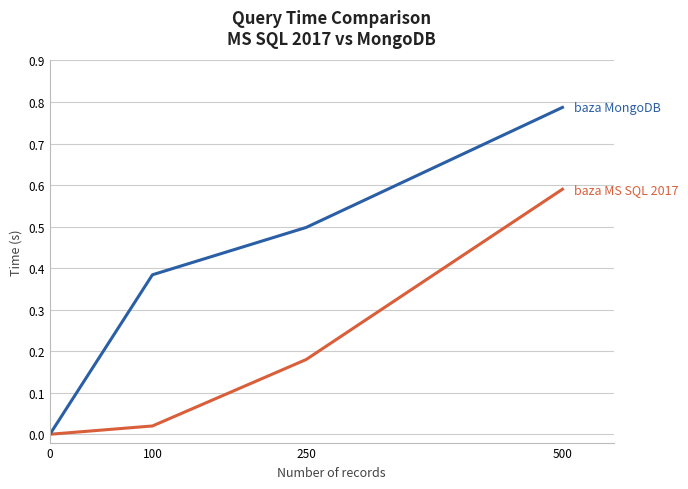

How many lines are shown in the chart?

2